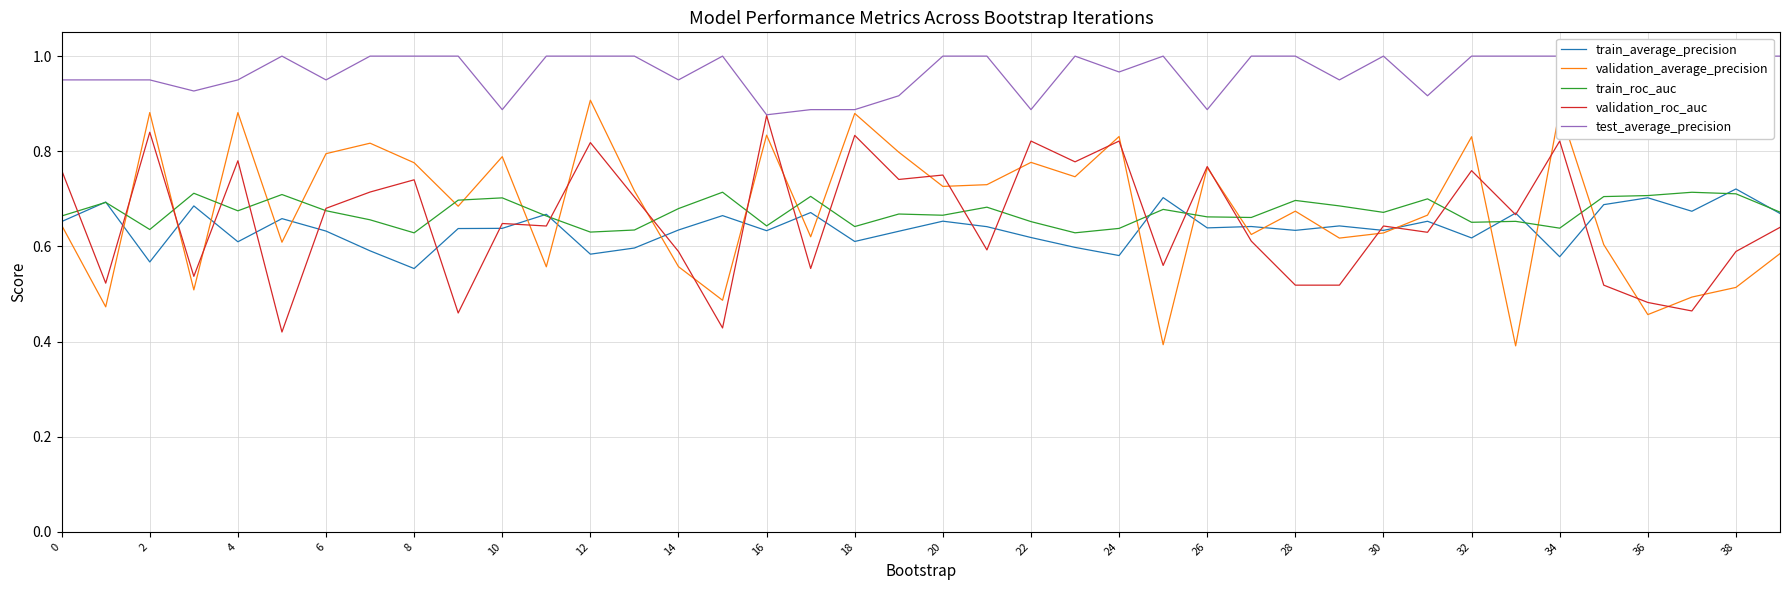

Is it true that validation_average_precision equals 0.4 at 28?

False